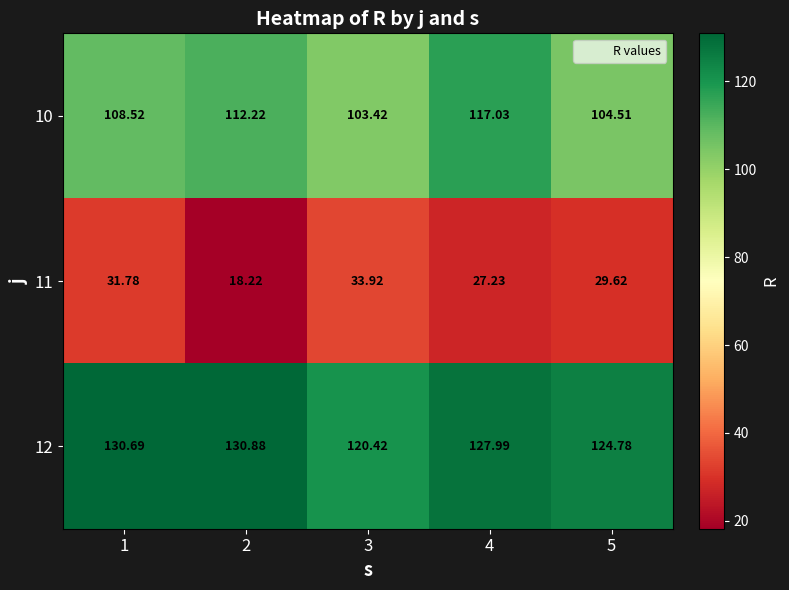

Is the value of 11 at 4 greater than the value of 10 at 3?

No